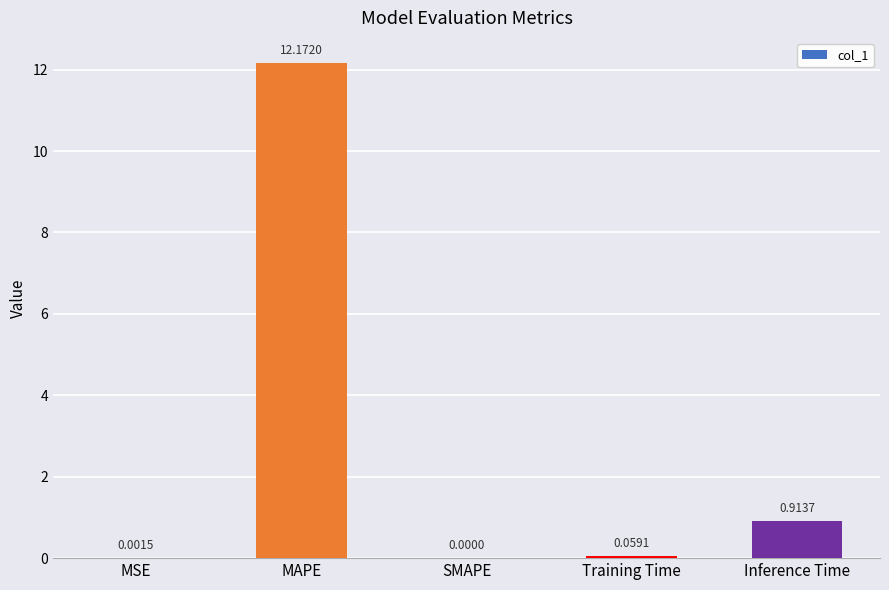

Which label corresponds to the largest value in the chart?

MAPE